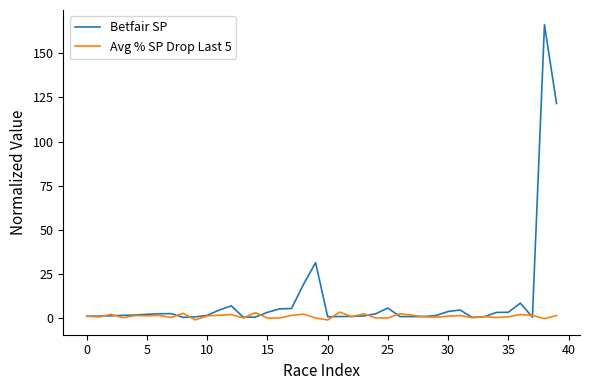

True or false: Betfair SP and Avg % SP Drop Last 5 intersect in this chart.

True